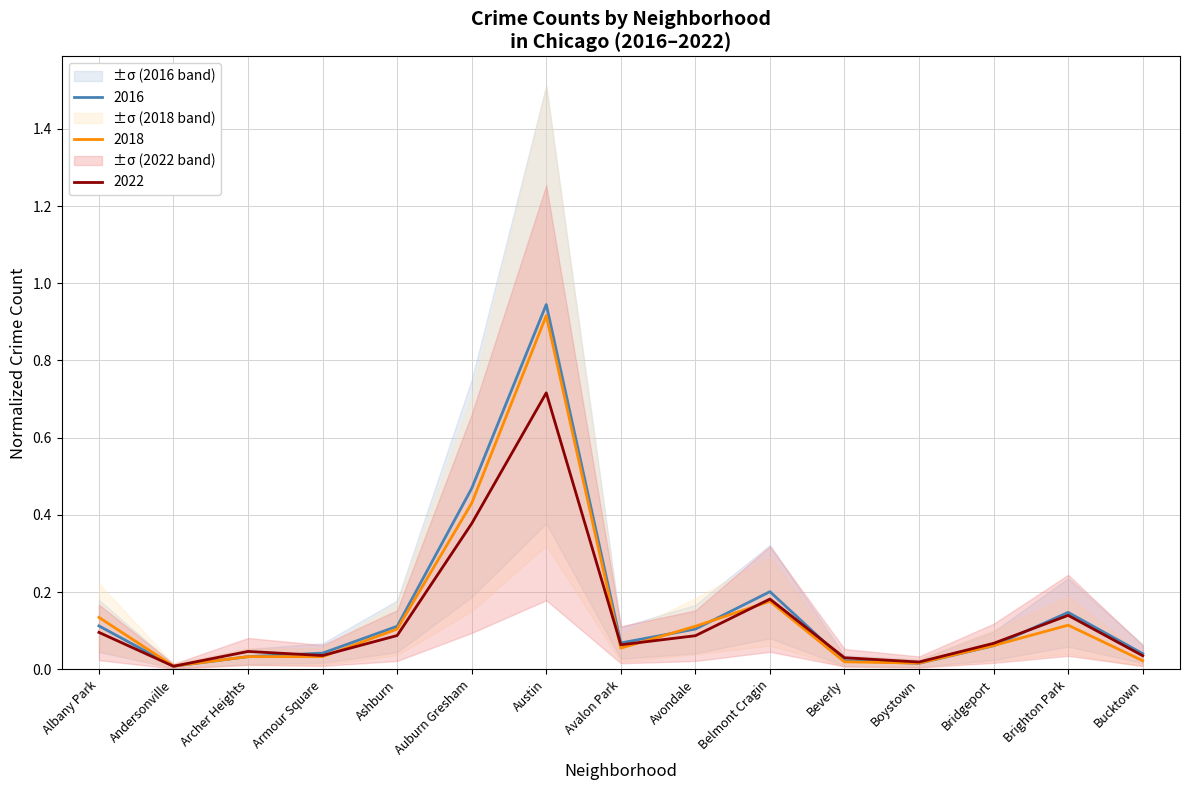

True or false: 2018 has a value of 0.2 at Brighton Park.

False